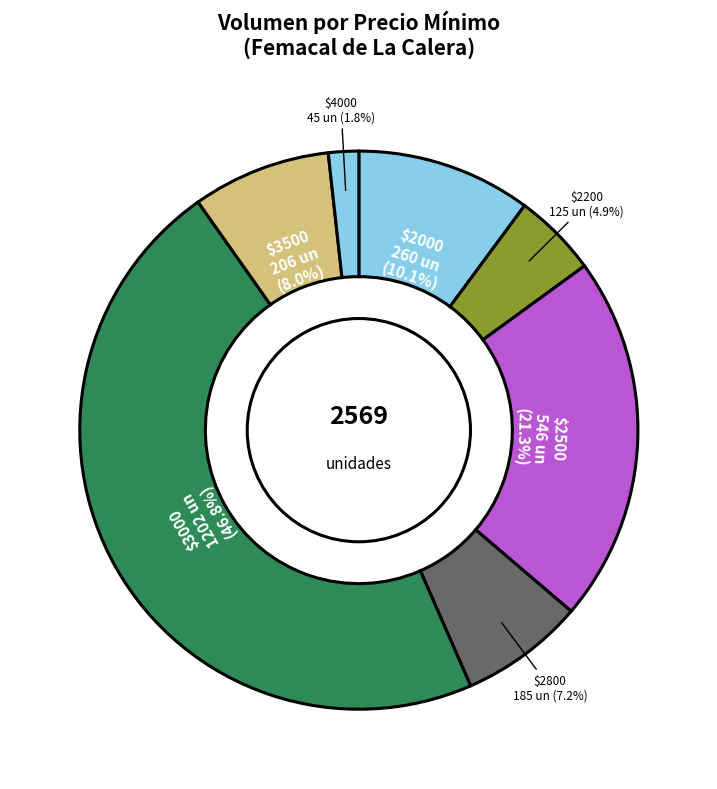

What percentage is NOT represented by $3000?

53.2%